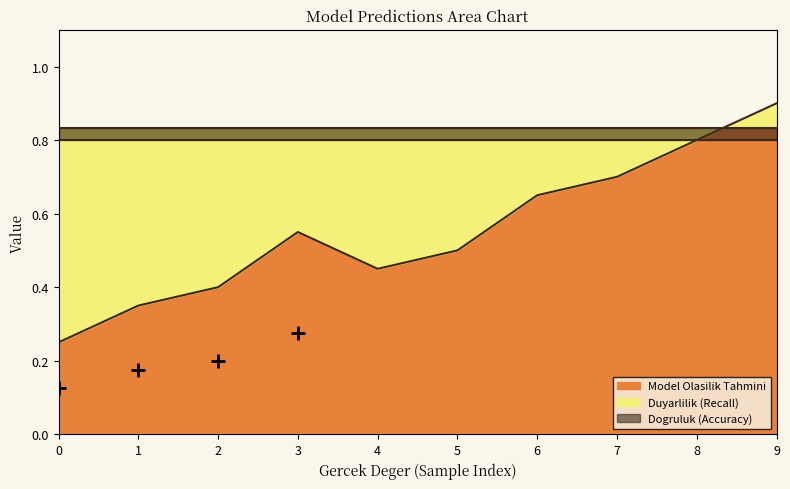

What are all the series names shown in the legend?

Dogruluk (Accuracy), Duyarlilik (Recall), Model Olasilik Tahmini